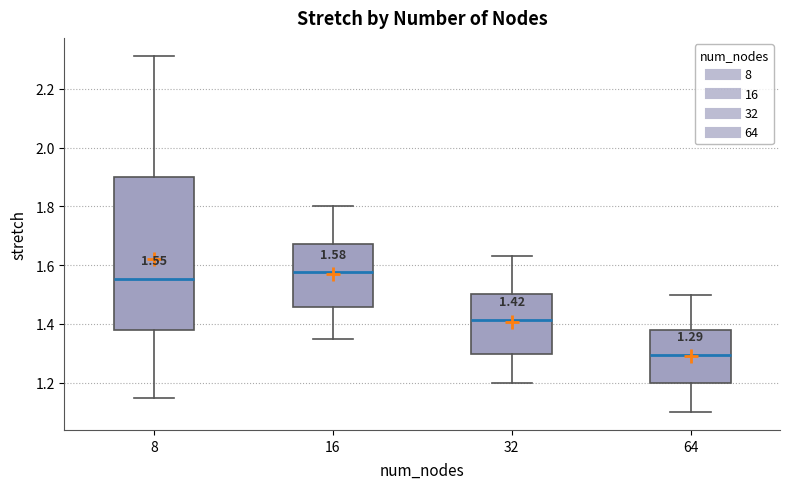

Which box's median line is the lowest?

64